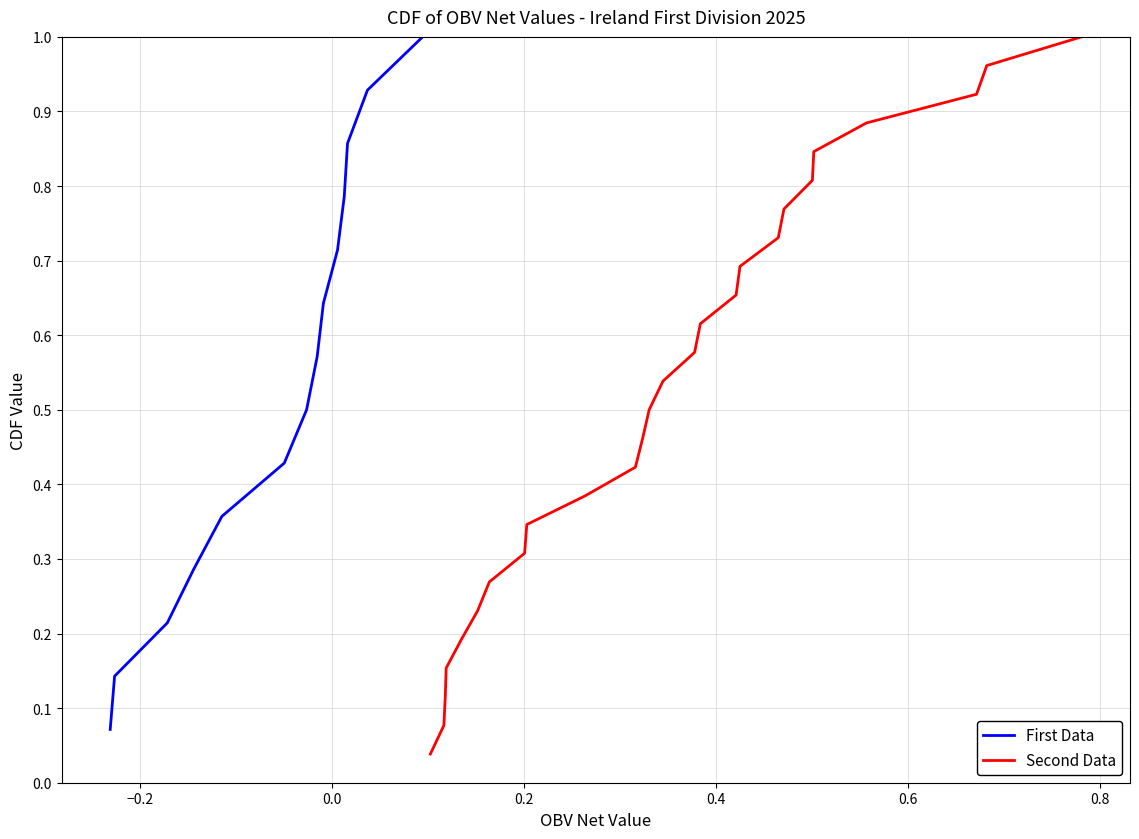

How many categories are shown in the chart?

40